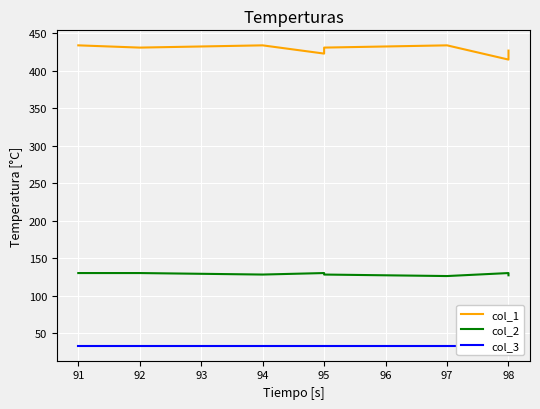

True or false: col_1 and col_2 intersect in this chart.

False